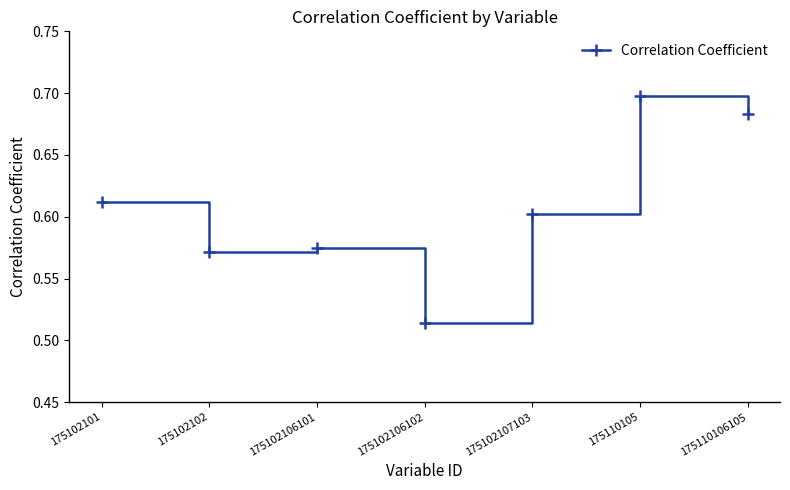

What is the label of the 2nd point from the right?

175110105